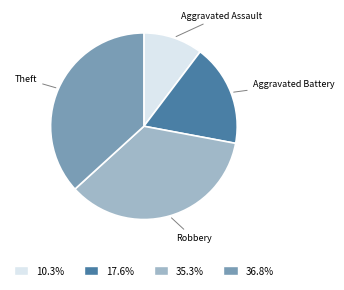

Is there any slice that represents more than half of the pie?

No